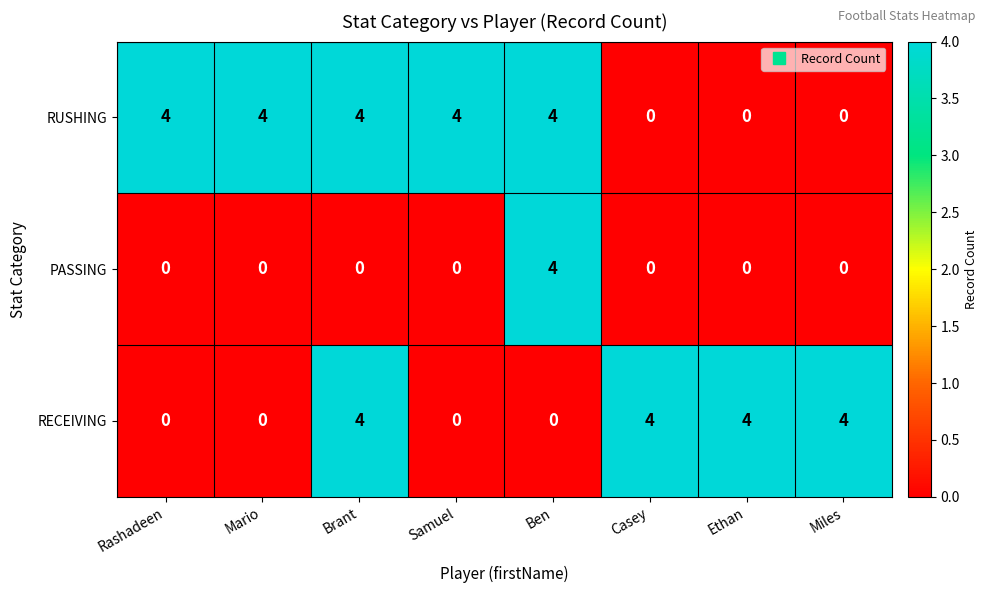

At how many categories does at least one series exceed 2?

8